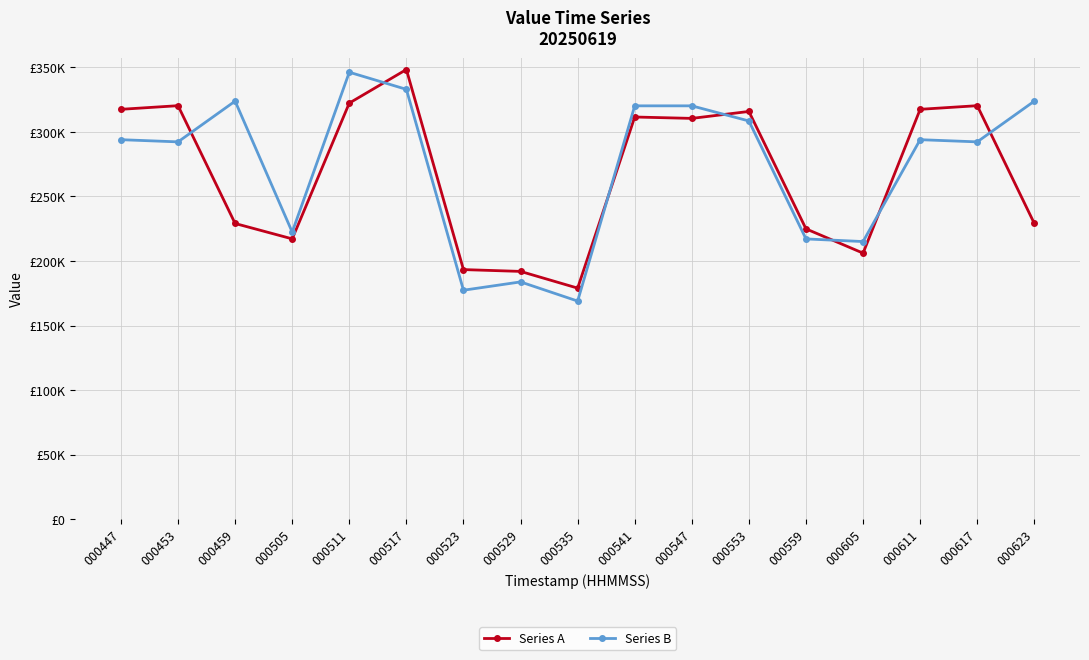

Rank the series by their average value, from lowest to highest.

Series A, Series B